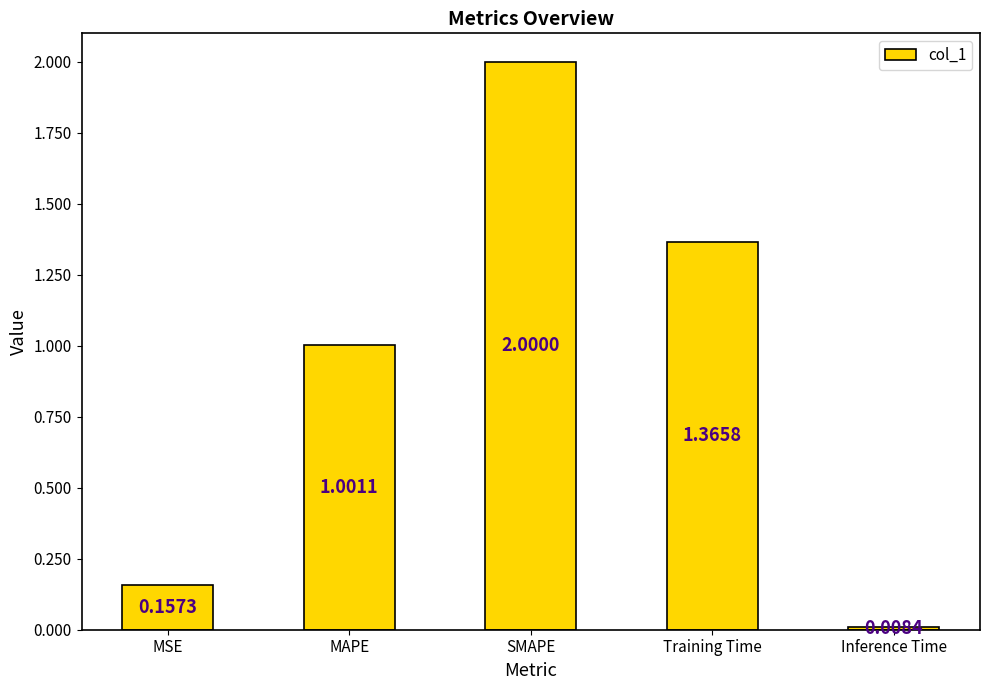

At which label does the data first exceed 1?

MAPE